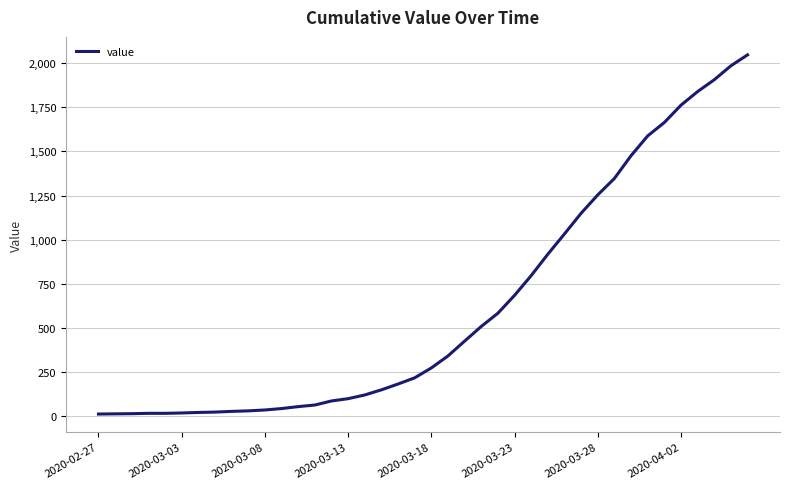

What is the greatest value displayed?

2047